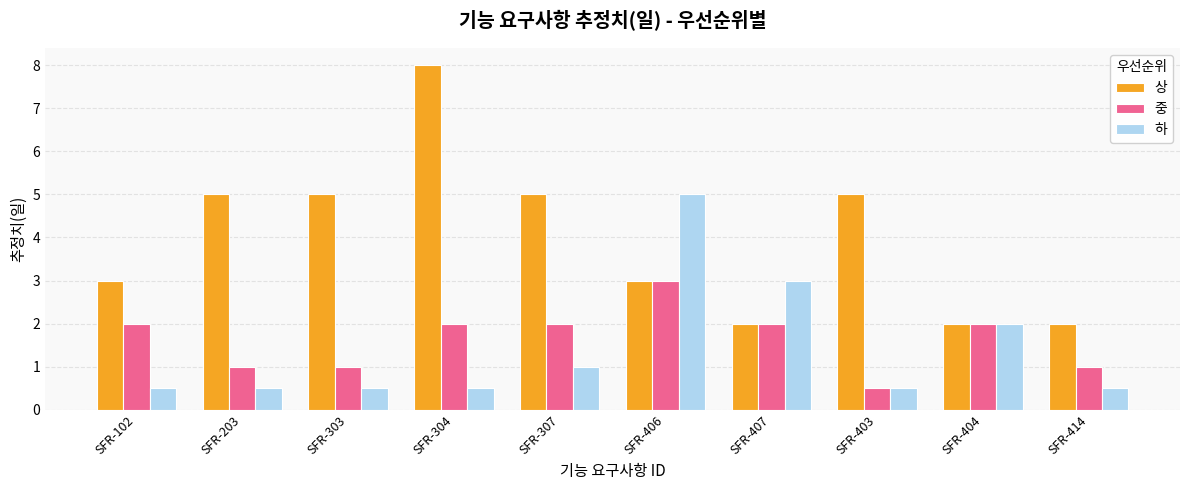

What is the difference between the maximum and minimum values in the 상 series?

6.0